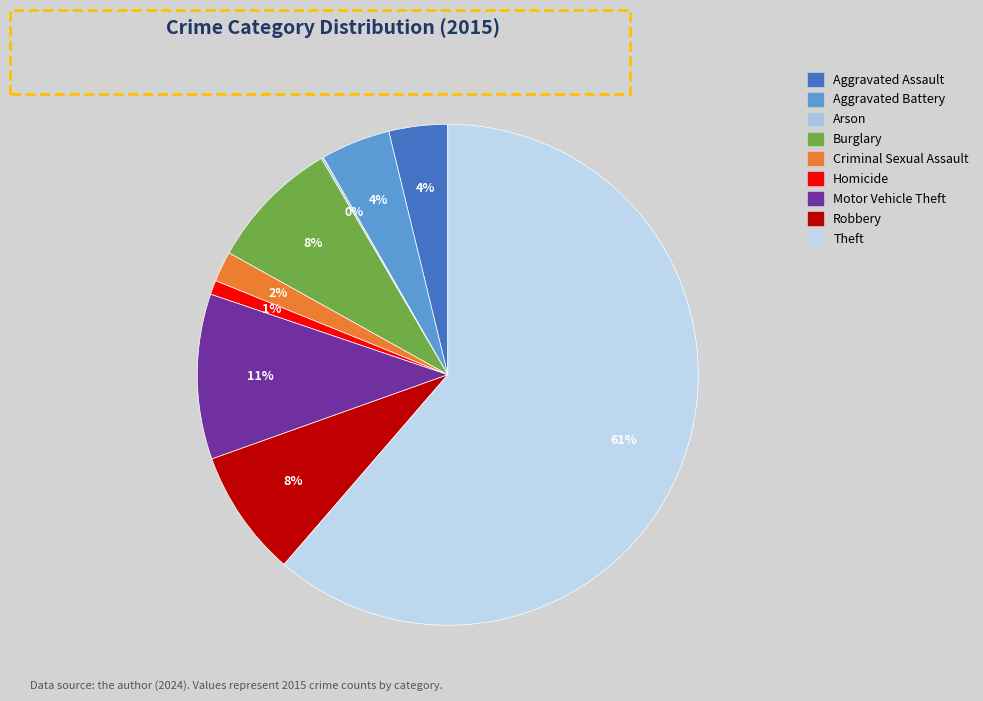

To the nearest percent, what is the average slice percentage?

11%